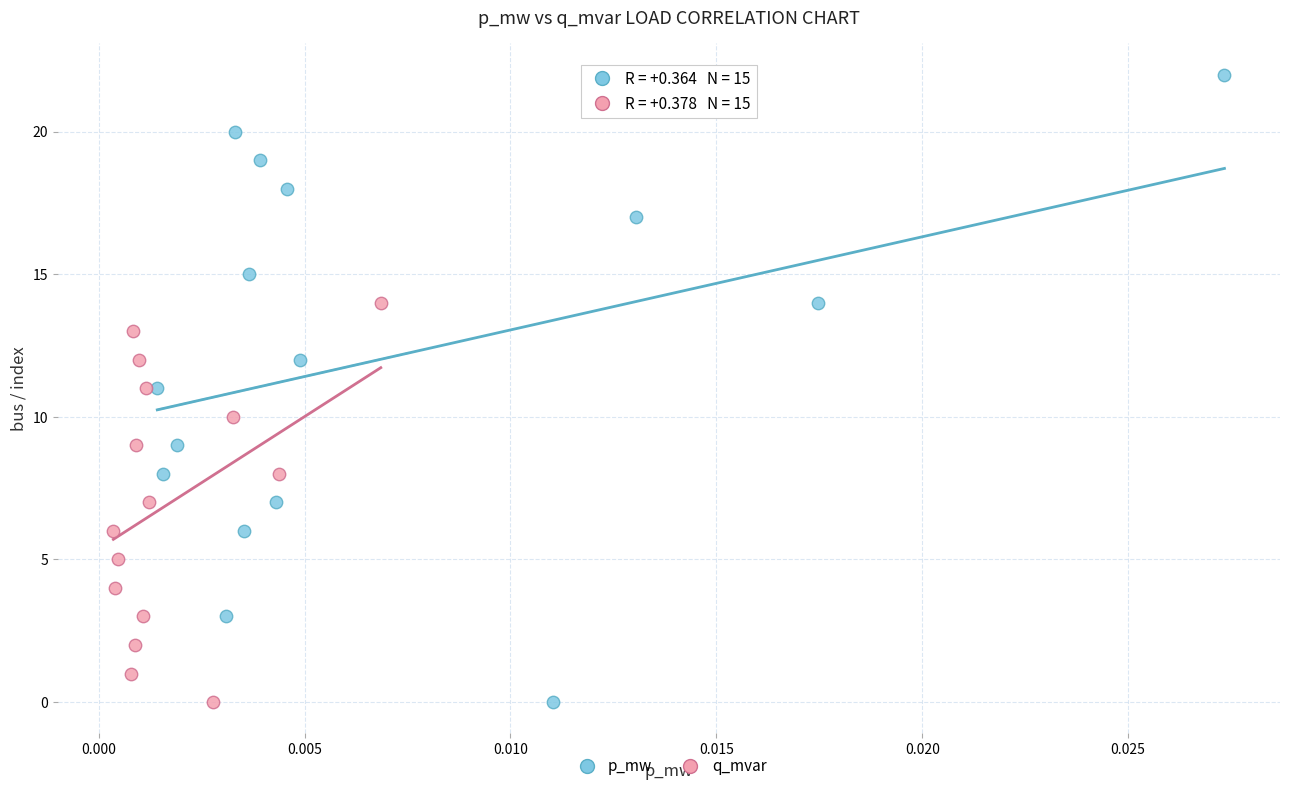

Which series has the largest Y range (max minus min)?

p_mw